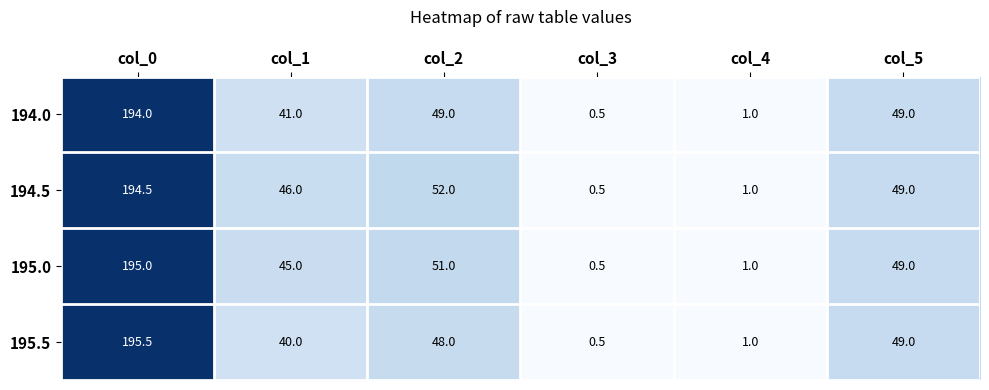

Which series has the widest spread of values?

195.5